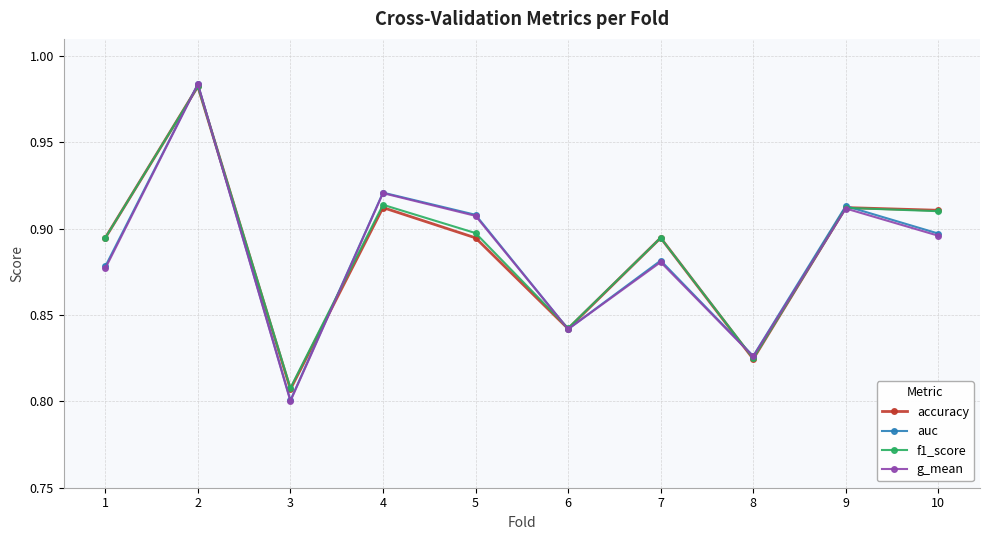

Which label corresponds to the smallest value in the chart?

3